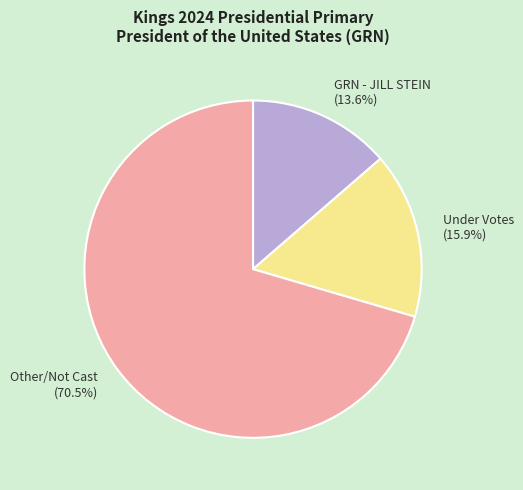

What is the ratio of the value at Other/Not Cast (70.5%) to the value at GRN - JILL STEIN (13.6%)?

5.2